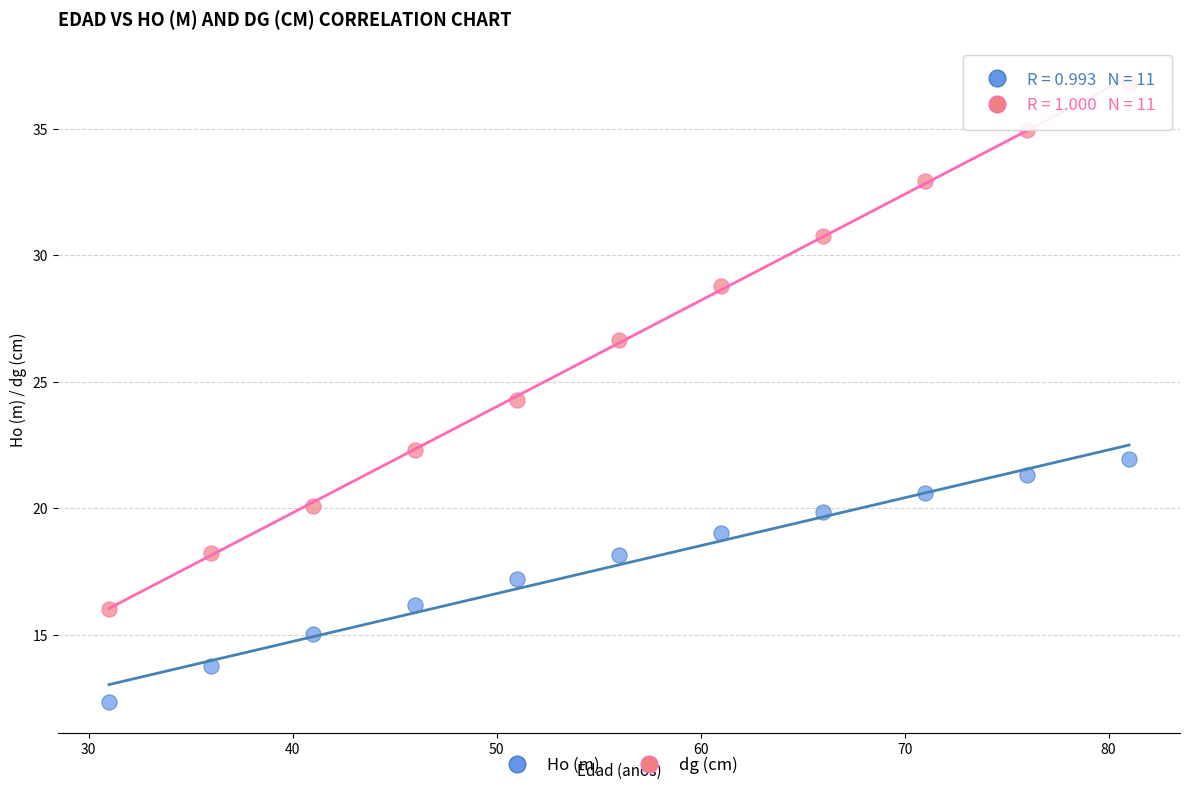

Across all data points, what is the range of X values (max minus min)?

50.0